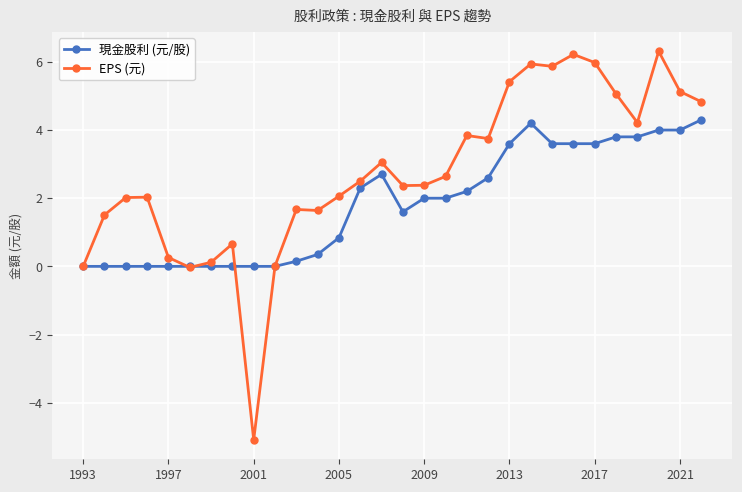

Which series has the widest spread of values?

EPS (元)